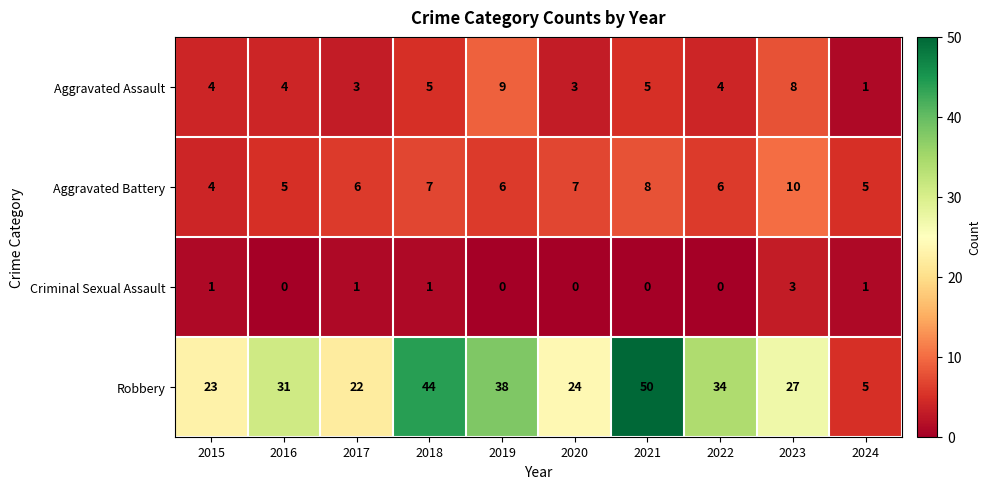

How many Aggravated Battery values are between 5 and 7?

7